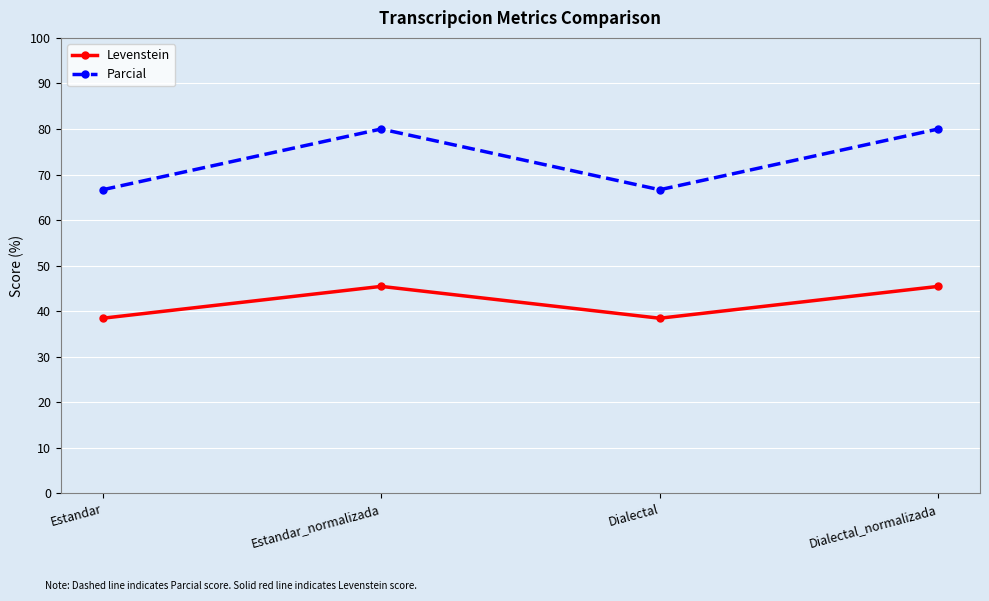

How many lines are shown in the chart?

2